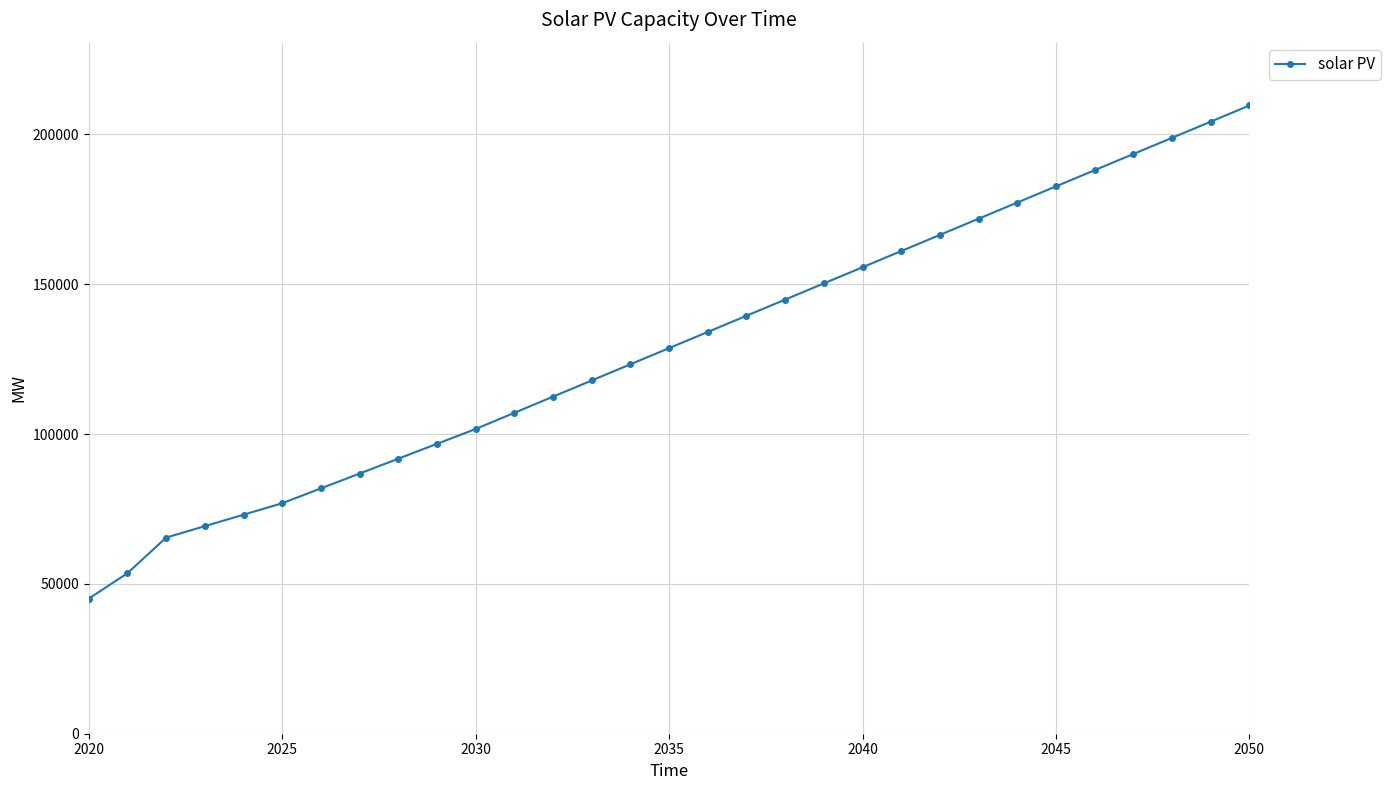

What is the average value?

129339.3